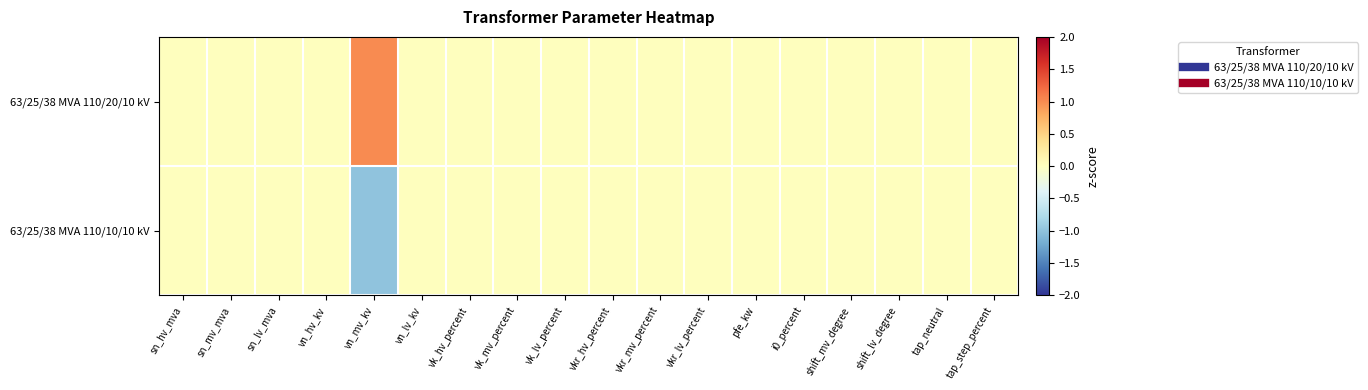

At how many categories does at least one series exceed 0?

1